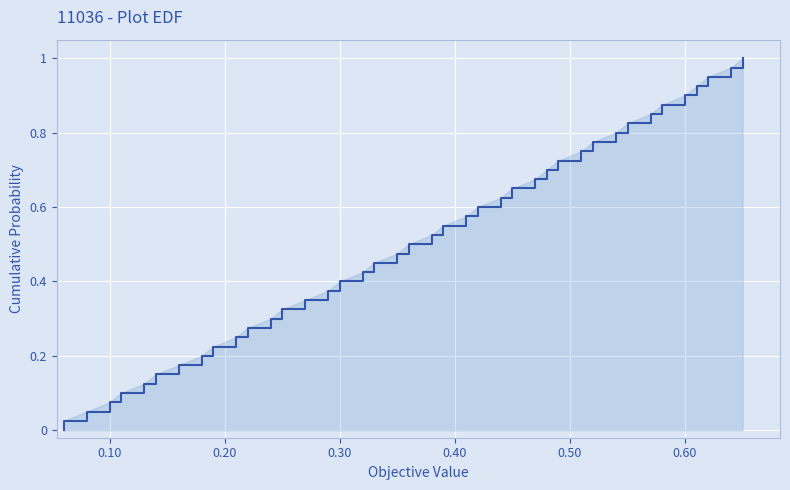

What is the value of the 36th point from the left?

0.6